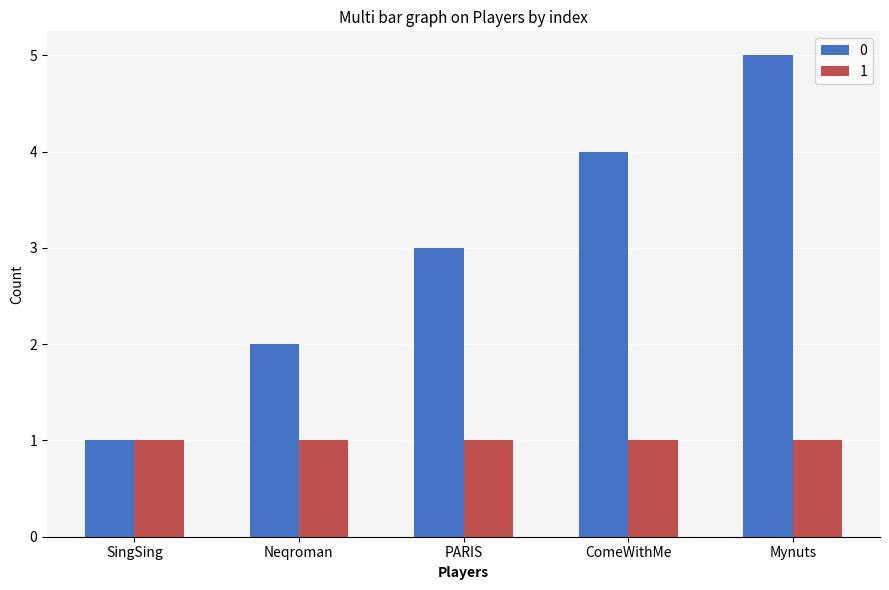

Rank the series by their maximum value, from lowest to highest.

1, 0